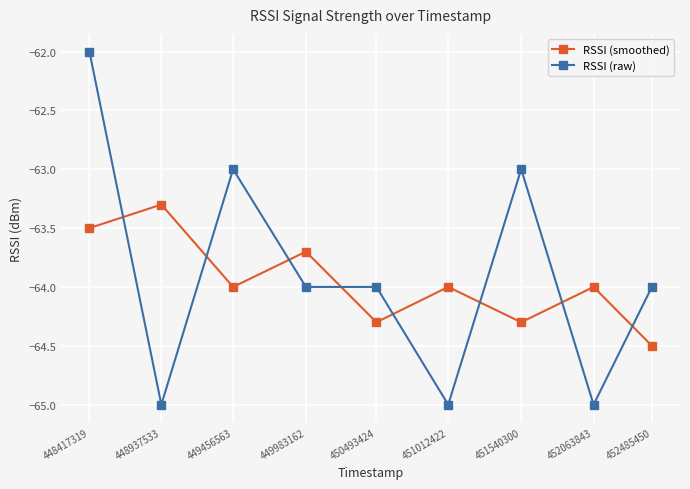

True or false: RSSI (smoothed) has more than 2 points higher than both neighbors.

True